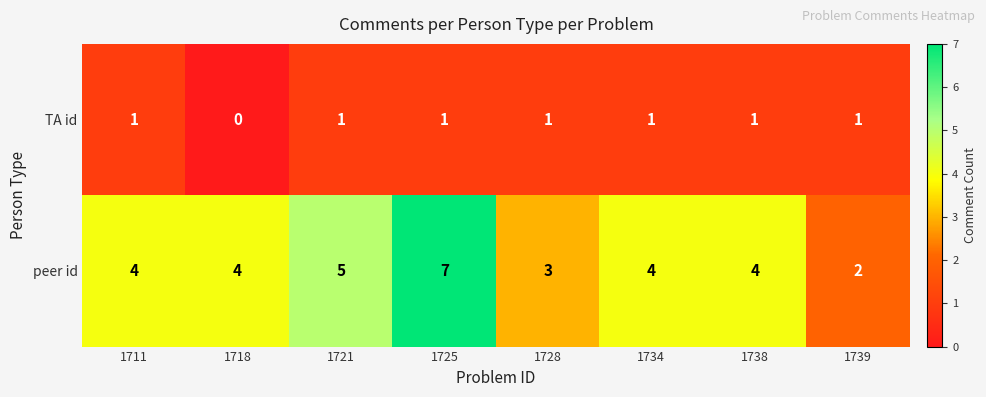

Which series changed the most between 1725 and 1734?

peer id